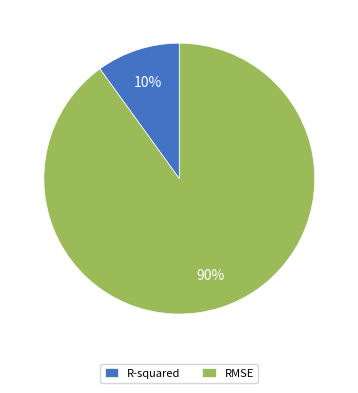

How many segments does this pie chart have?

2